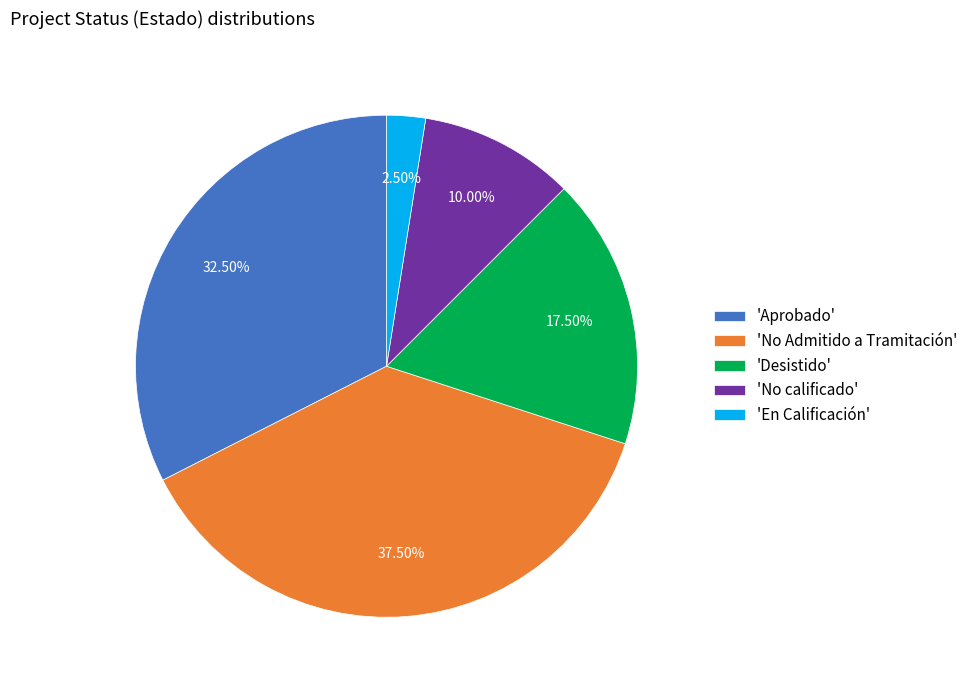

How many slices are in this pie chart?

5